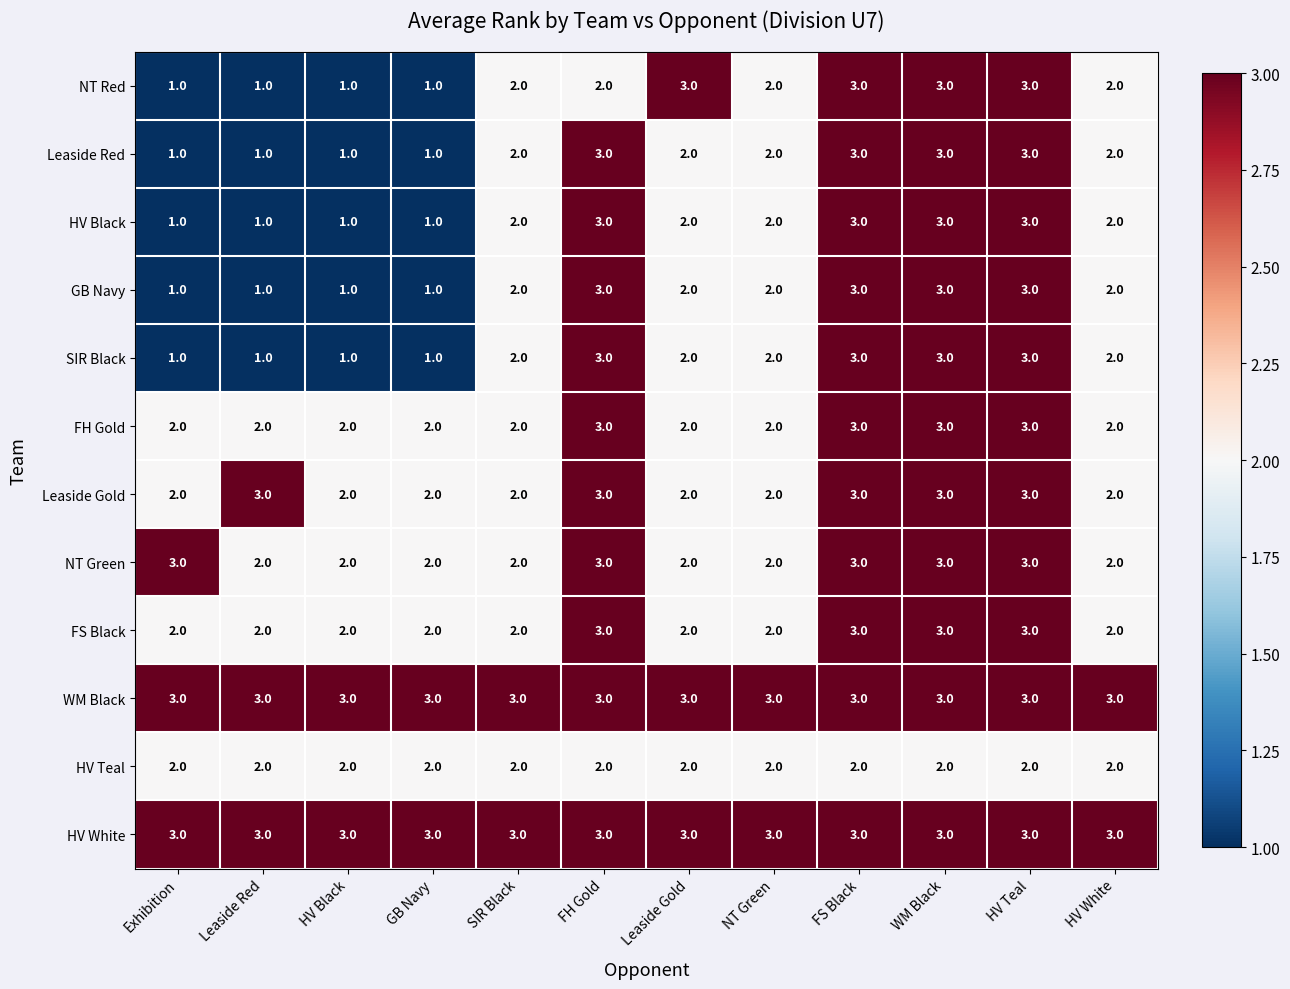

At how many categories does at least one series exceed 2?

12